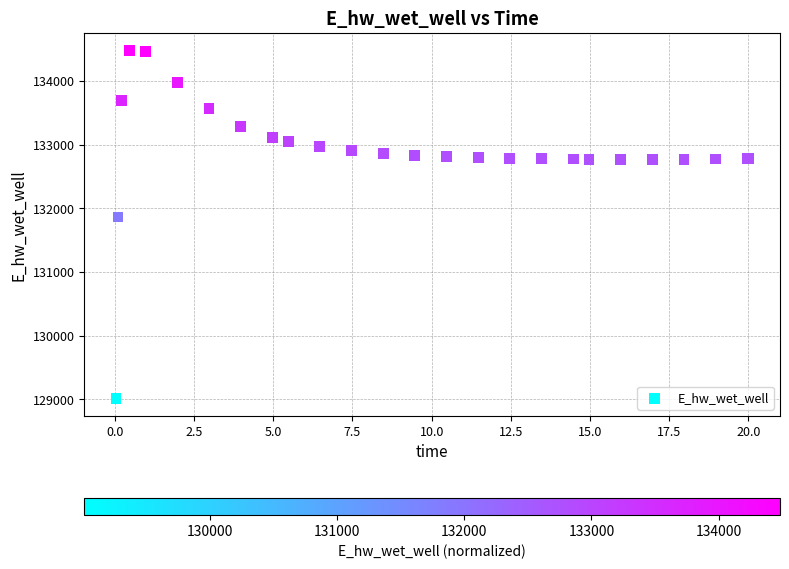

What Y value in the scatter plot is closest to 131748?

131866.8